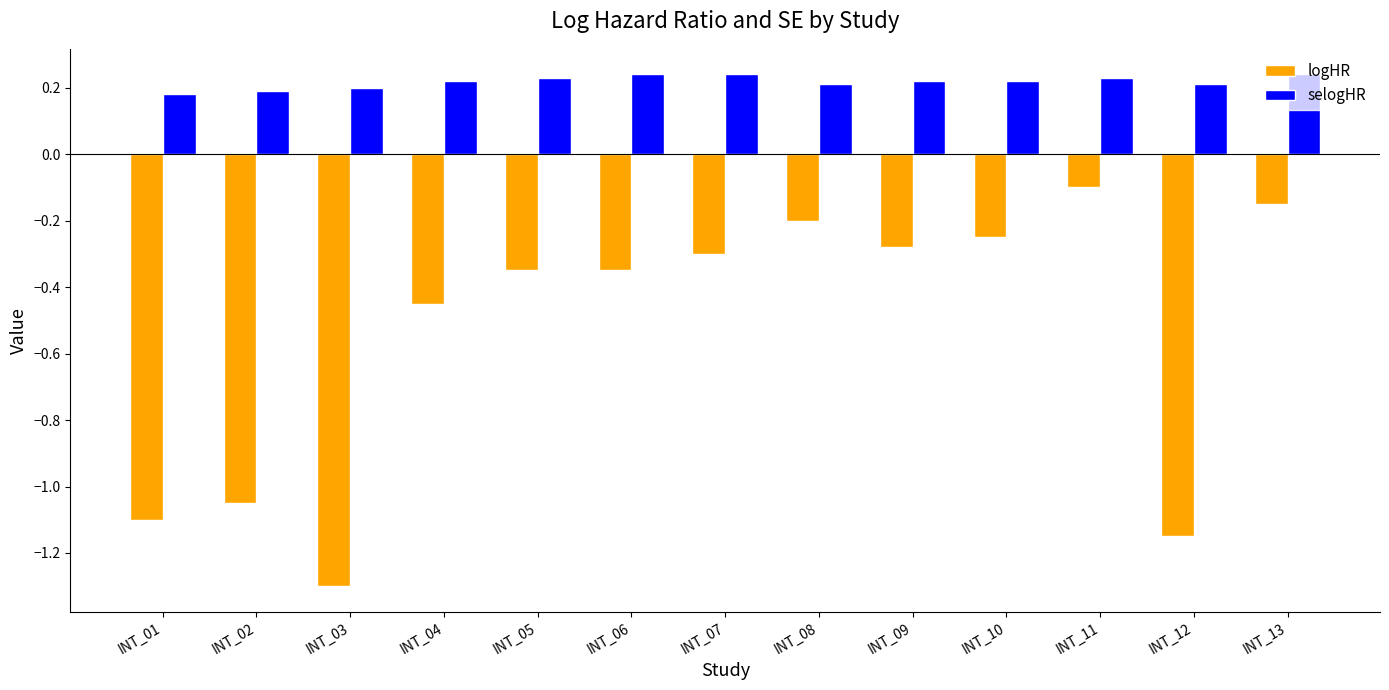

Where is logHR nearest to the value 0?

INT_11